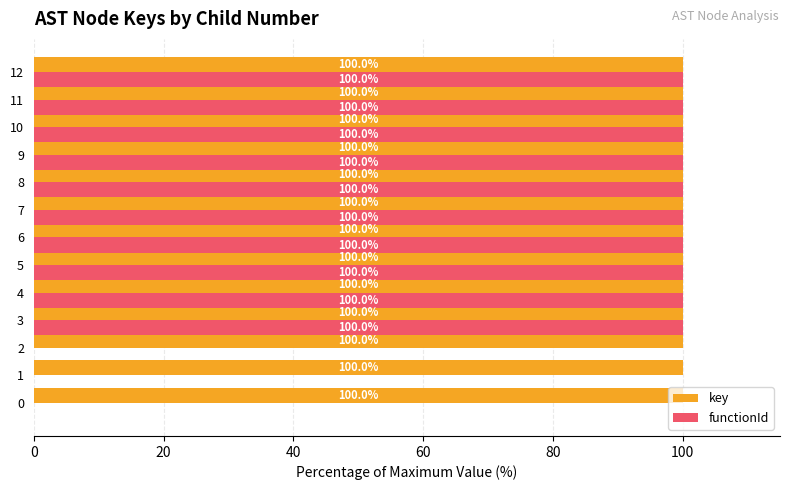

True or false: functionId has a value of 157 at 12.

False